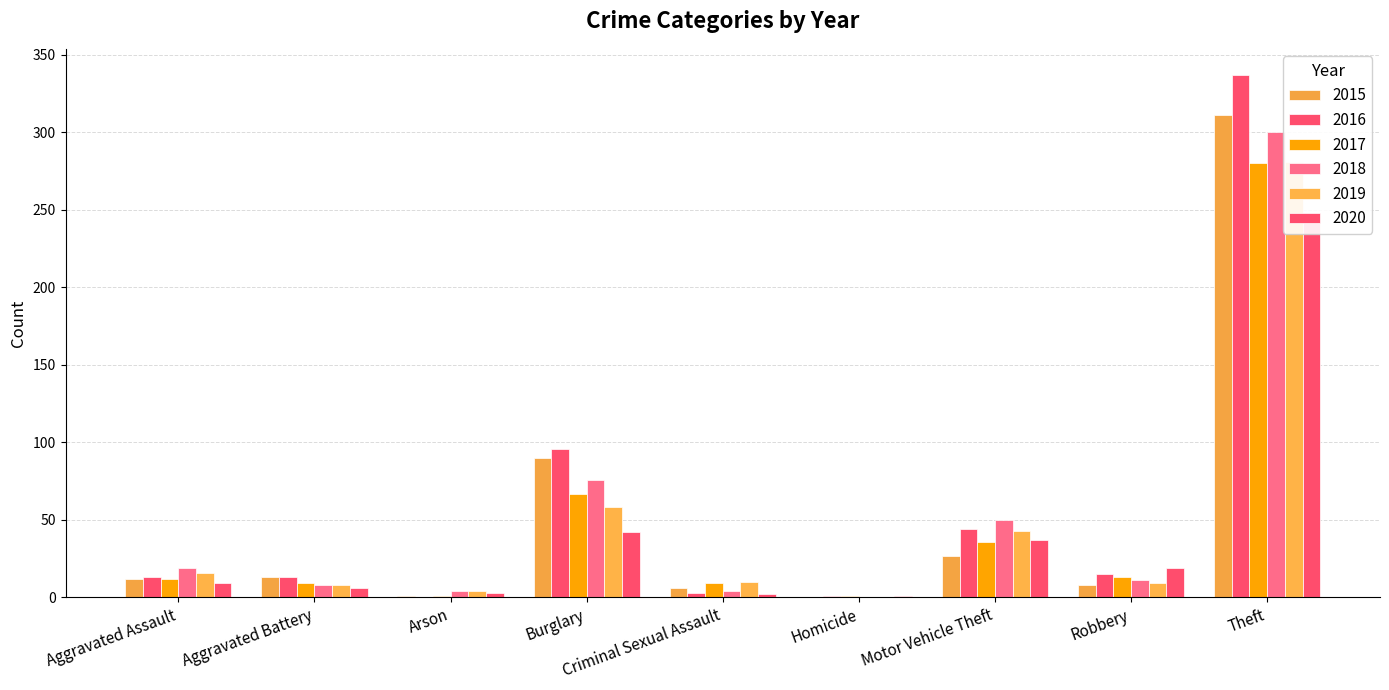

What is the label of the 7th bar from the right?

Arson